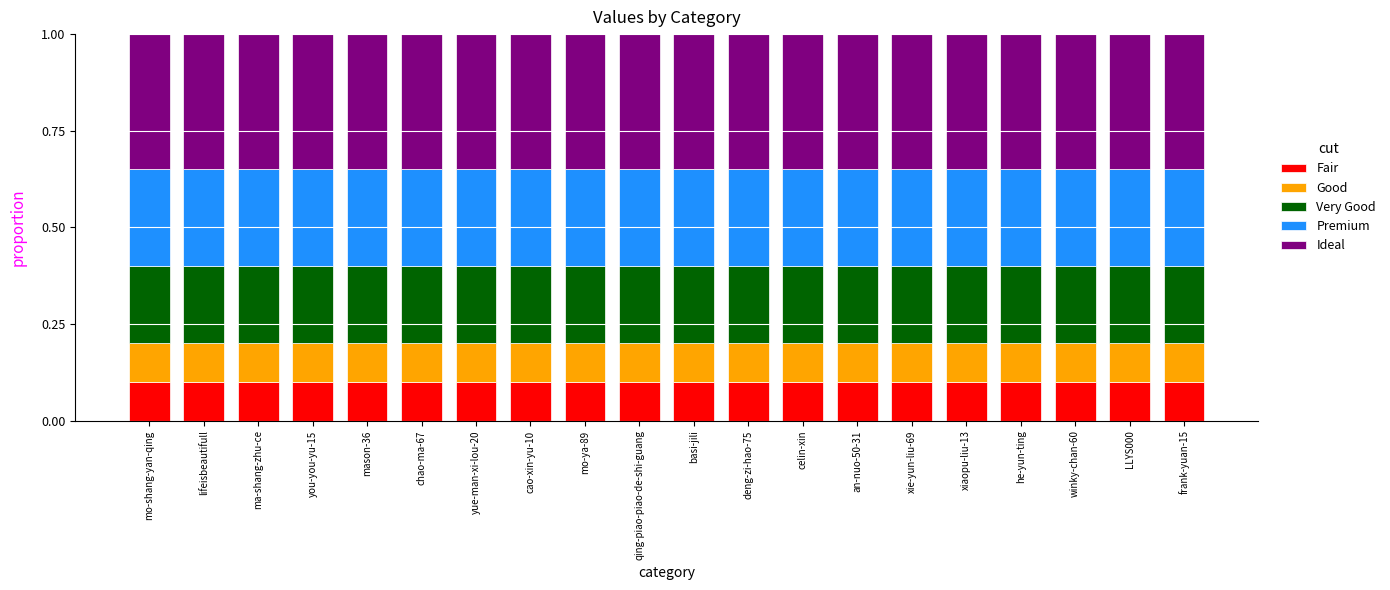

Is it true that Fair equals 0.1 at cao-xin-yu-10?

True